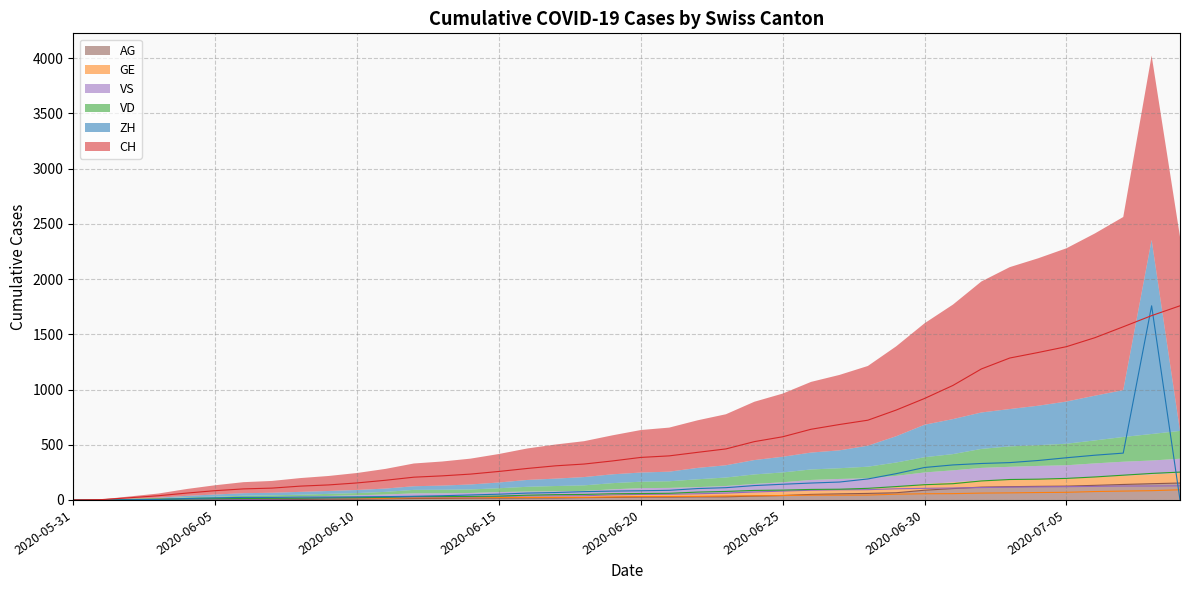

What is the label of the 34th point from the left?

2020-07-03